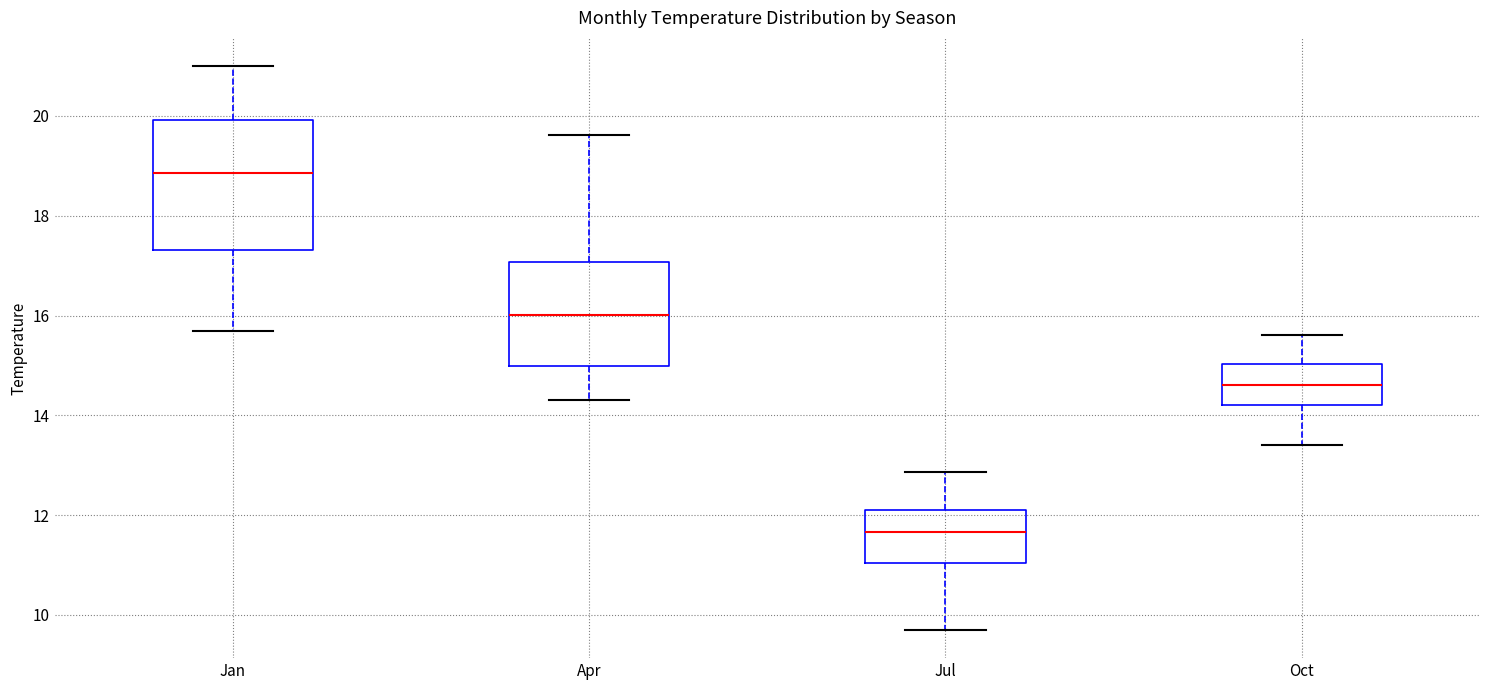

Where does the median line of the box for Jul sit on the y-axis? The values are not printed on the chart, so give them approximately, as read against the axis.

11.6